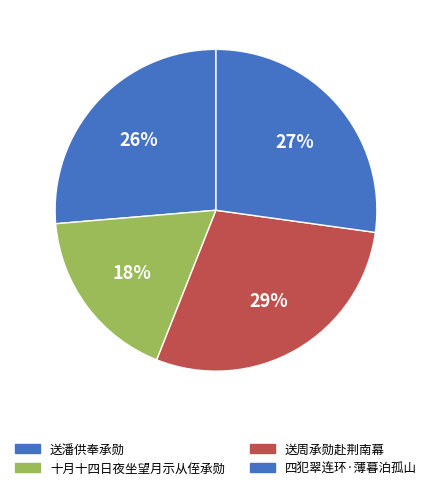

How many slices are in this pie chart?

4